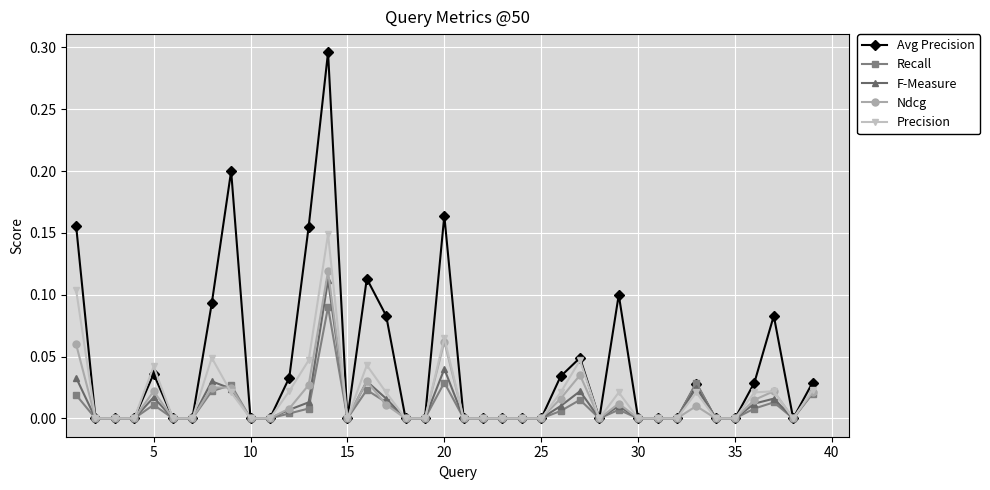

Which series has the largest total across all categories?

Avg Precision